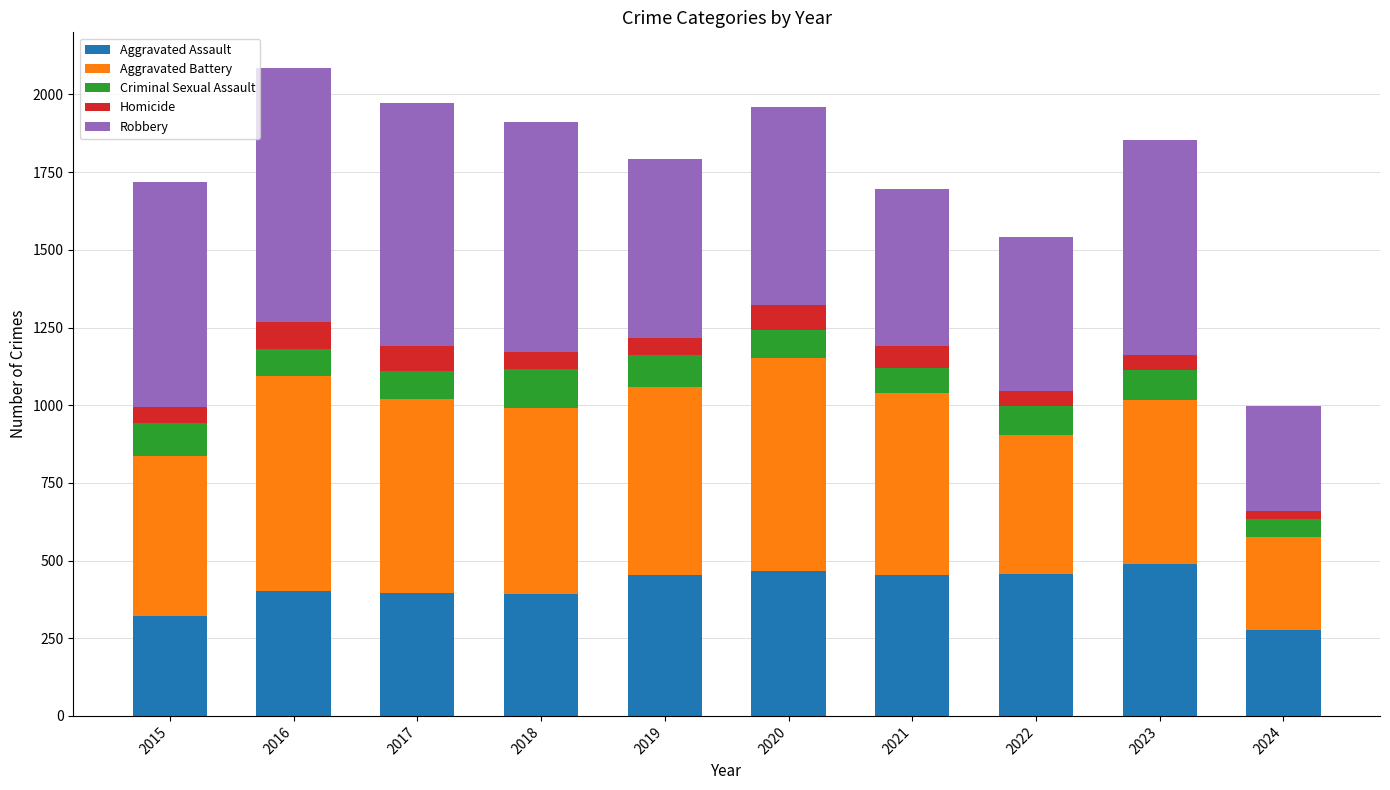

What is the total value across all series at 2023?

1852